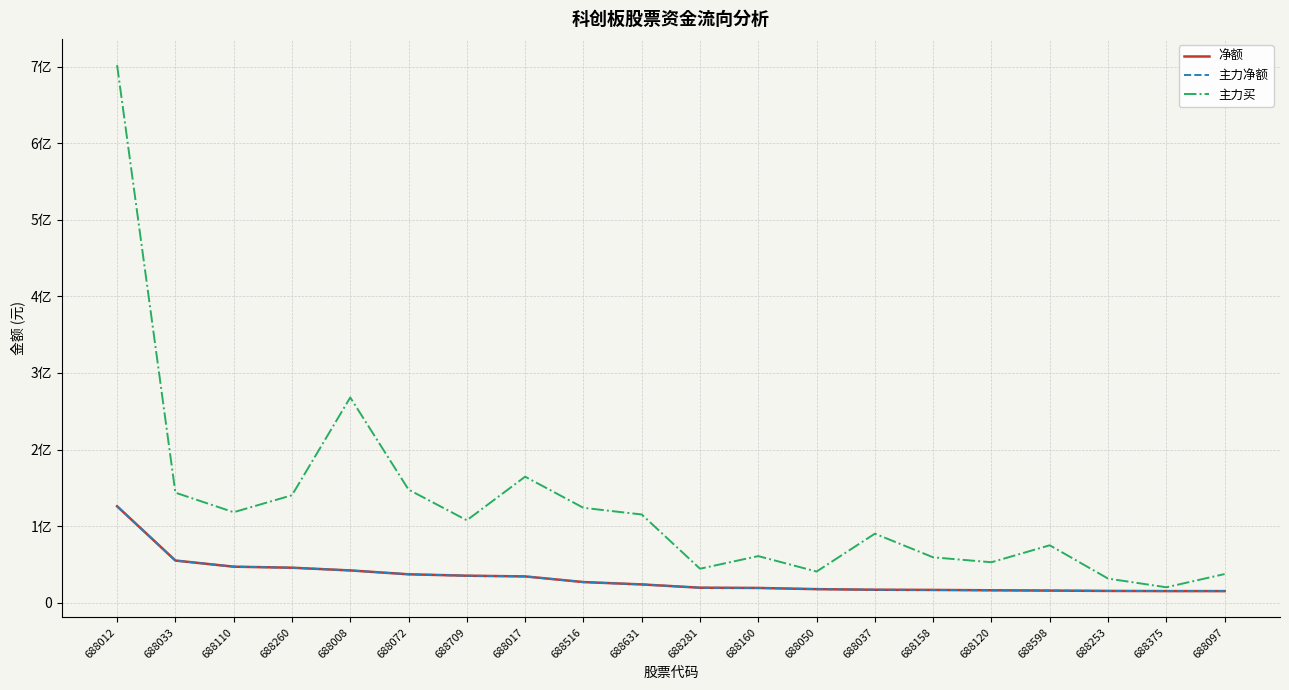

Does the chart have visible grid lines?

Yes